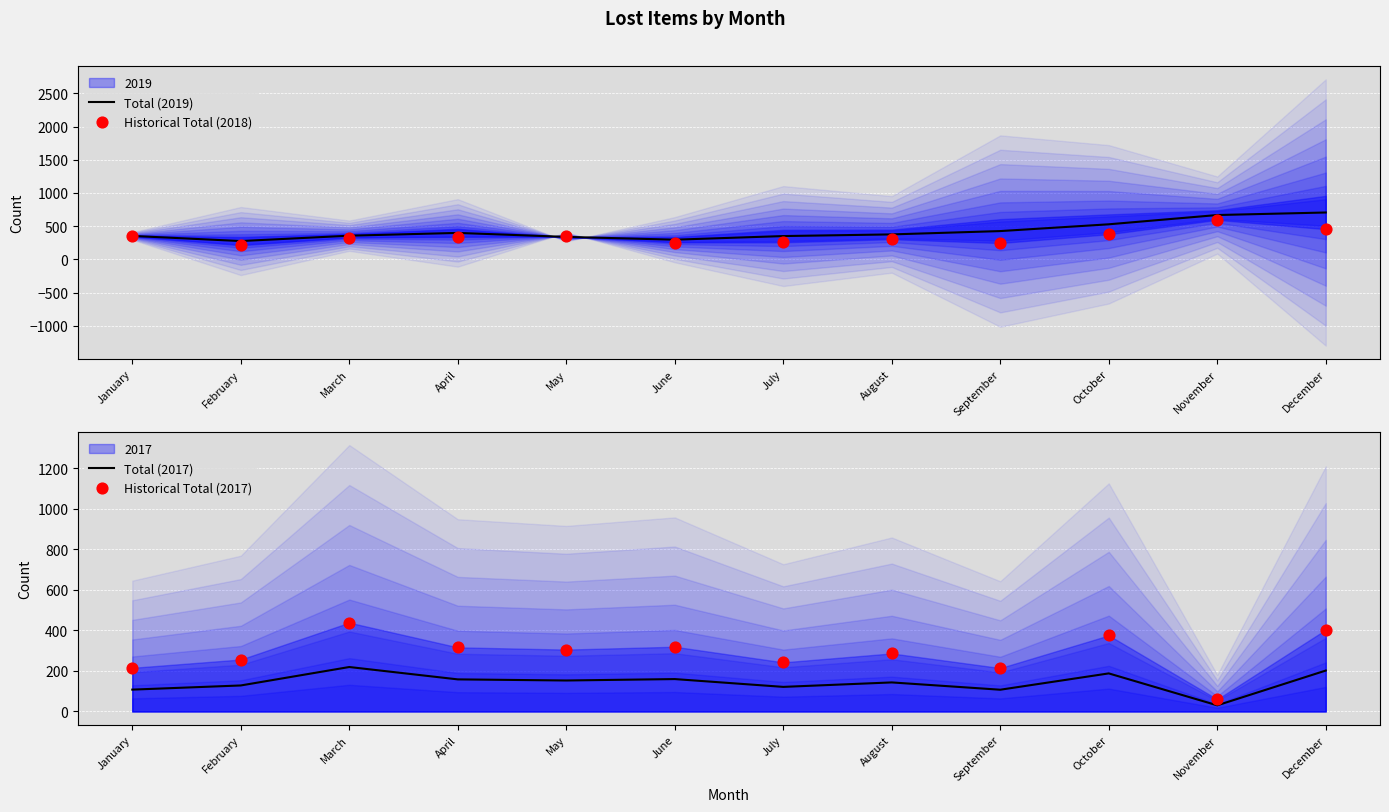

Which series reaches the minimum Y coordinate?

Total (2017)